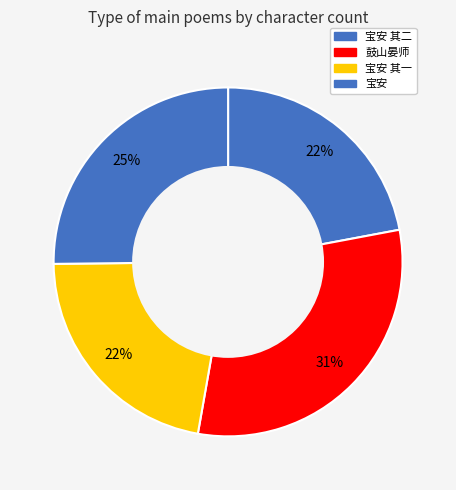

How many slices are in this pie chart?

4